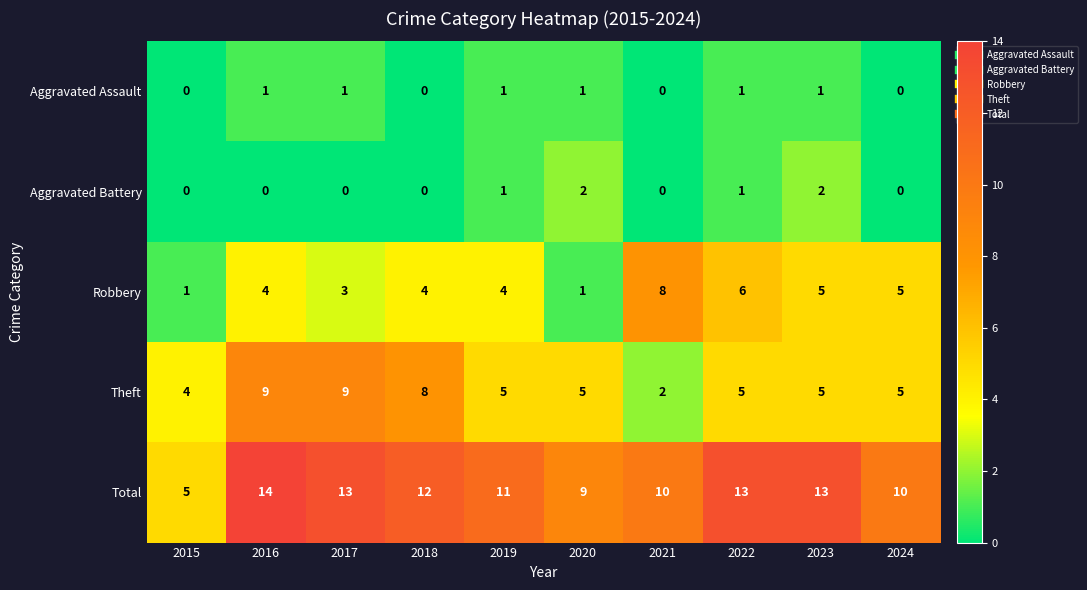

Count the Robbery values in the range 3 to 5.

6